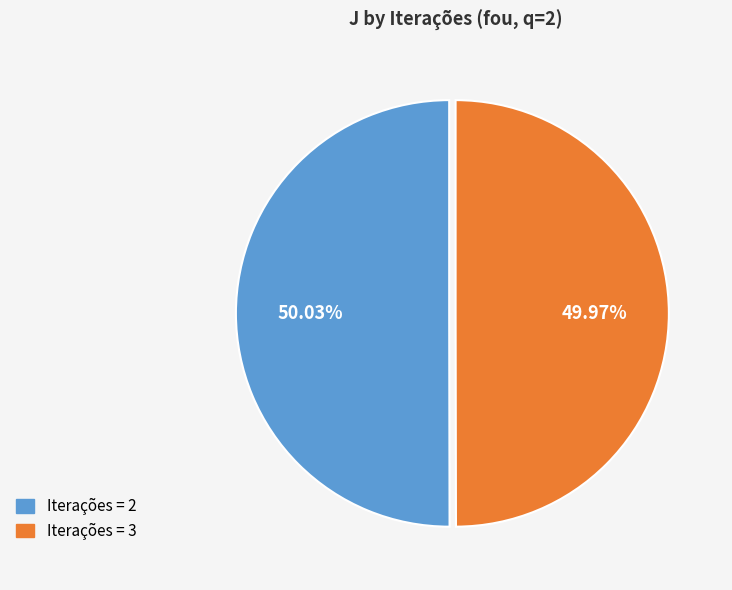

Is the sum of Iterações = 3 and Iterações = 2 greater than half?

Yes